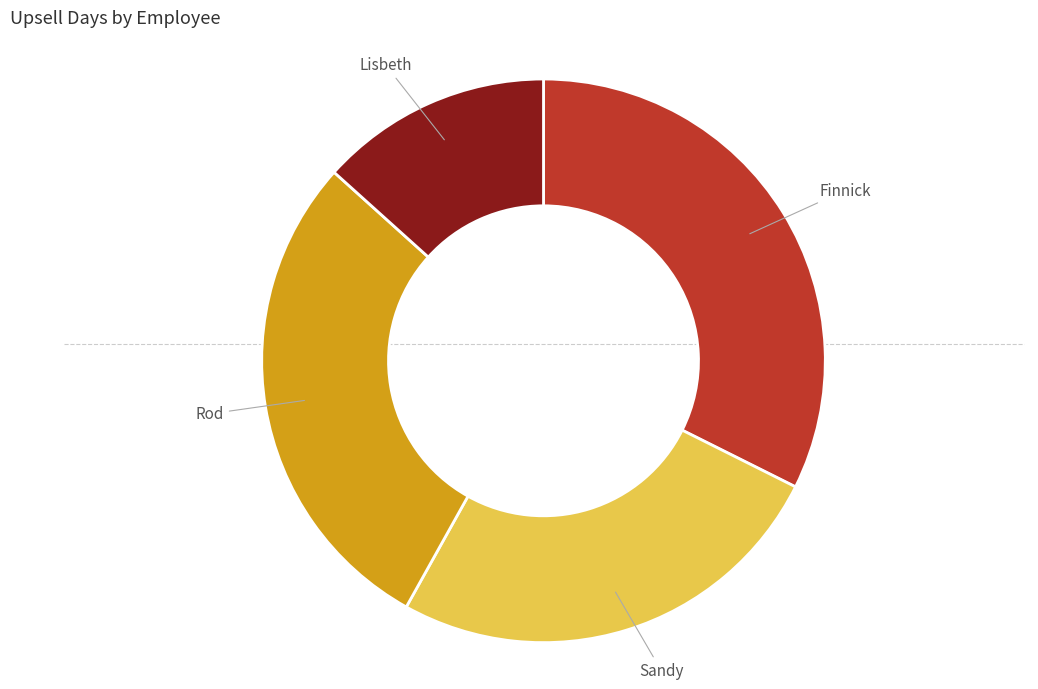

Does Sandy account for over 50% of the chart?

No